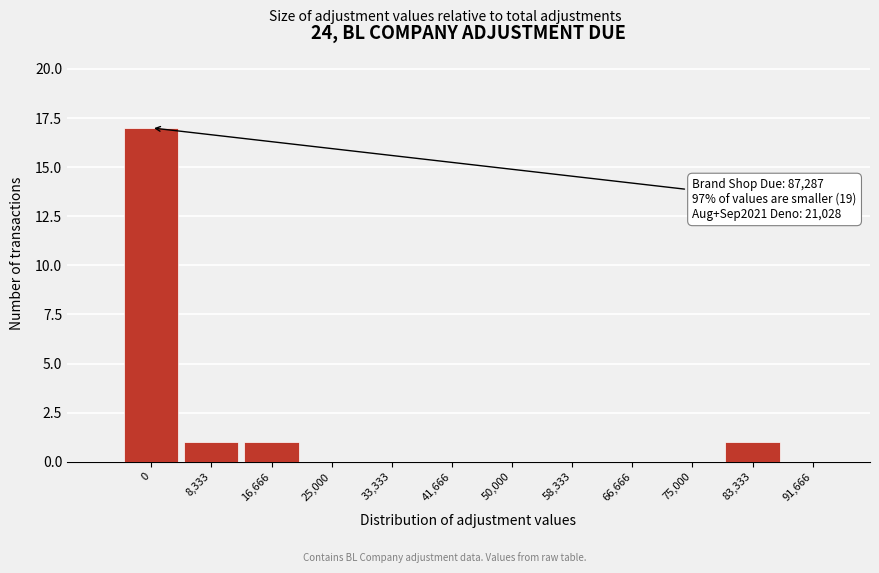

Reading left to right, transcribe all the data shown in this chart.

0=17	8,333=1	16,666=1	25,000=0	33,333=0	41,666=0	50,000=0	58,333=0	66,666=0	75,000=0	83,333=1	91,666=0